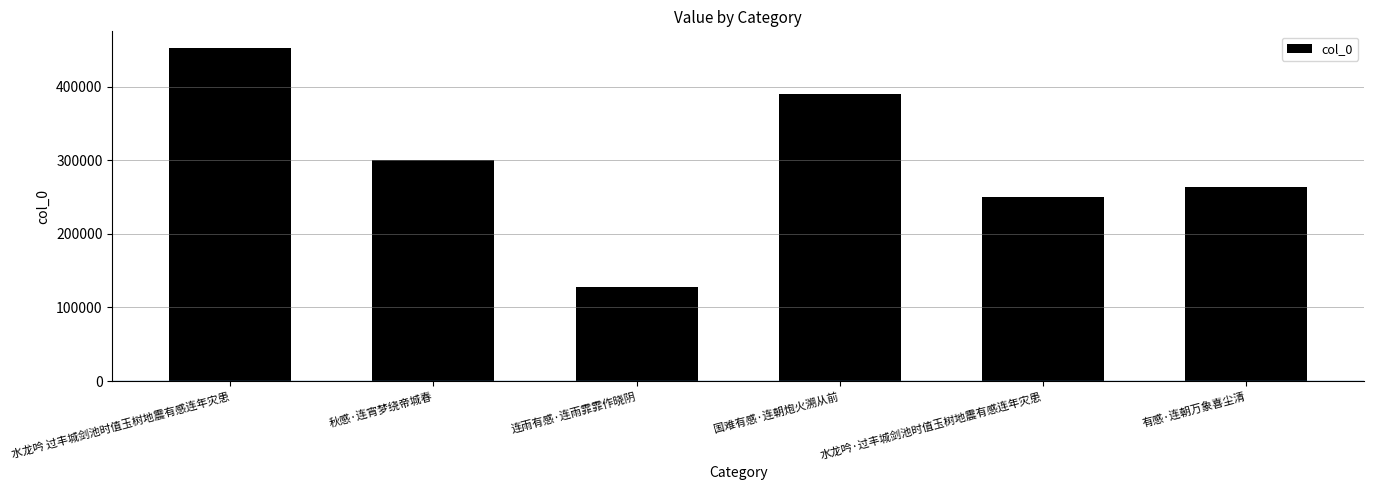

The chart shows a value of 389587 at 国难有感·连朝炮火溯从前. True or false?

True